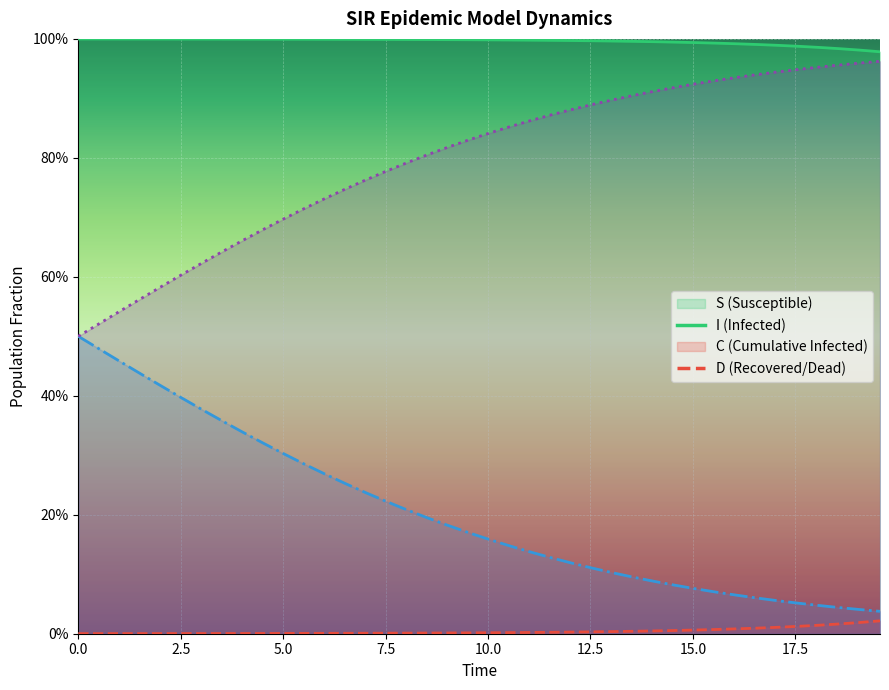

At how many categories does at least one series exceed 0?

40